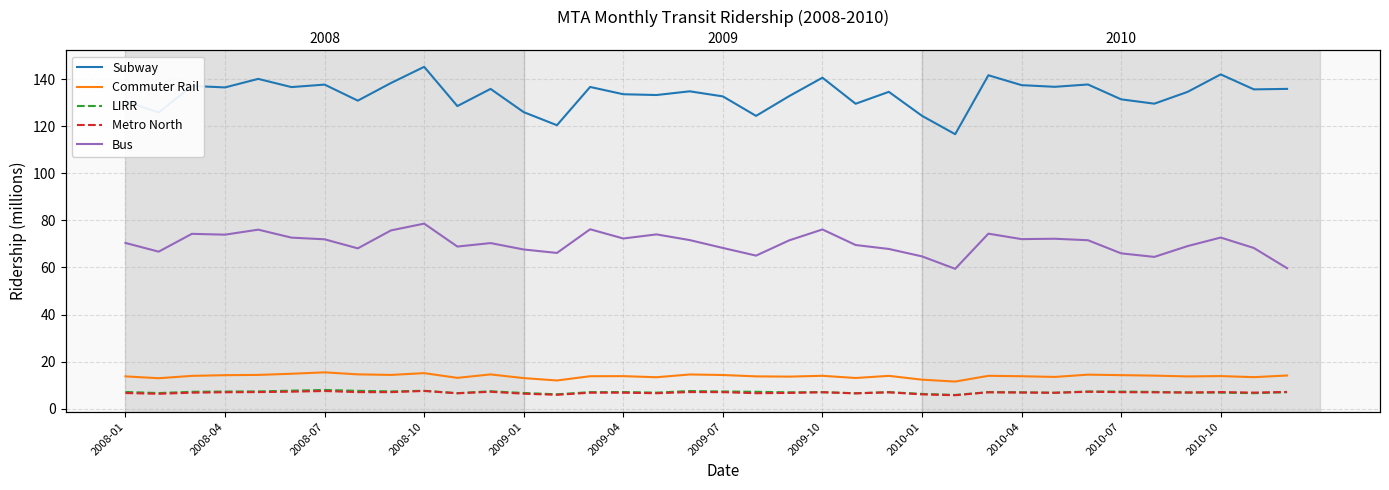

In LIRR, how many points are higher than both neighbors (excluding endpoints)?

9